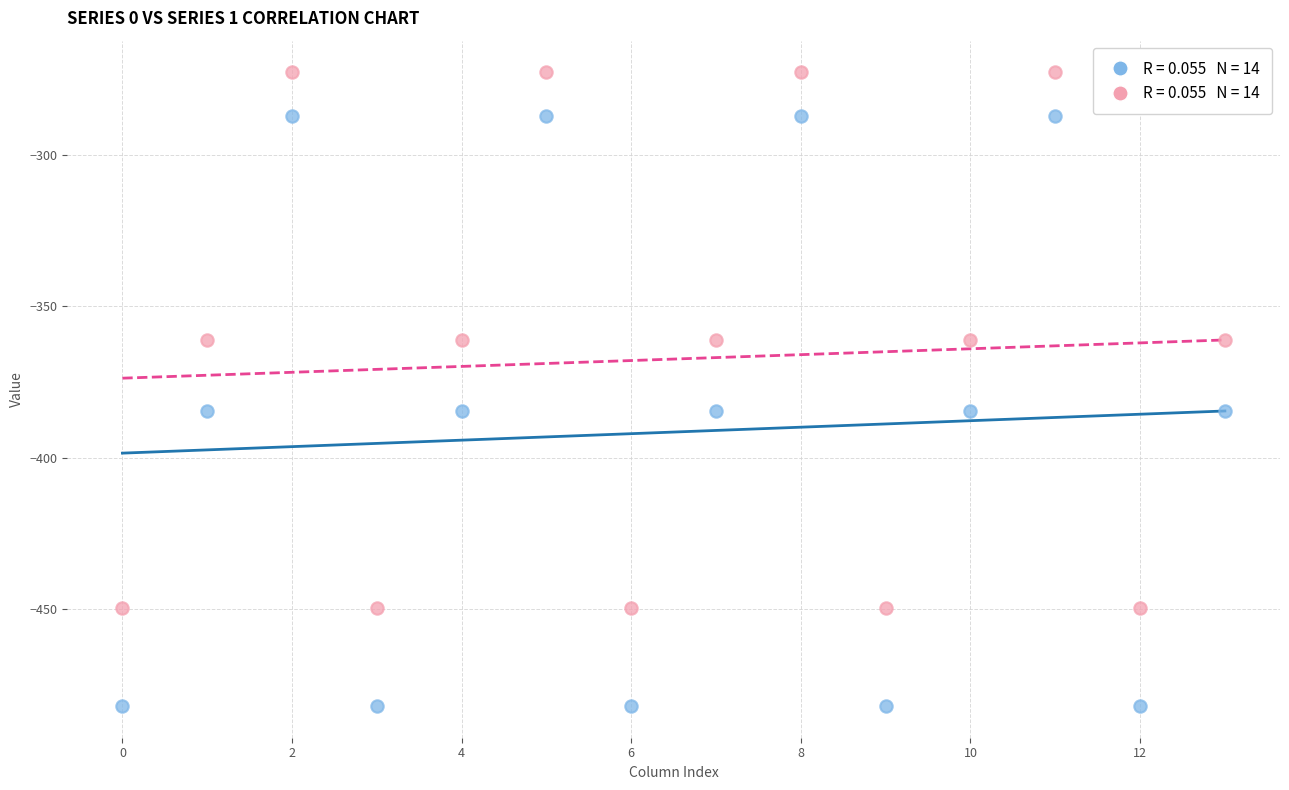

Count the number of points in this scatter plot.

28